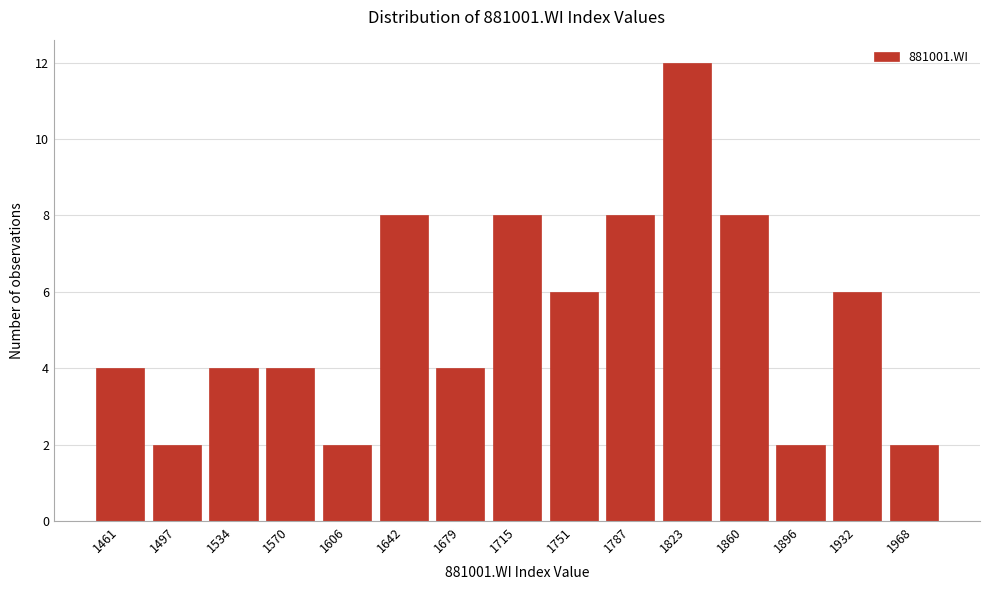

Reading left to right, extract all data points from this chart.

1461=4	1497=2	1534=4	1570=4	1606=2	1642=8	1679=4	1715=8	1751=6	1787=8	1823=12	1860=8	1896=2	1932=6	1968=2